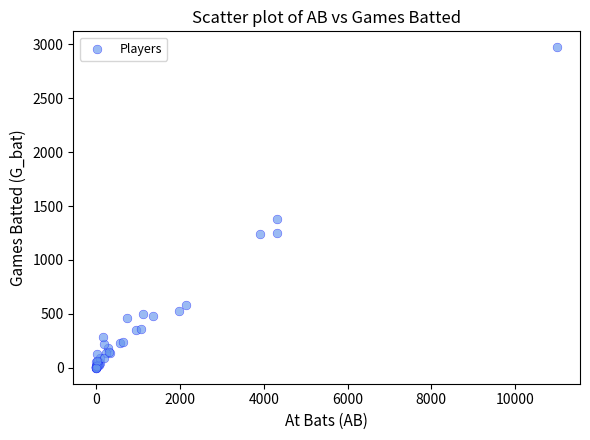

What Y value in the scatter plot is closest to 1486?

1381